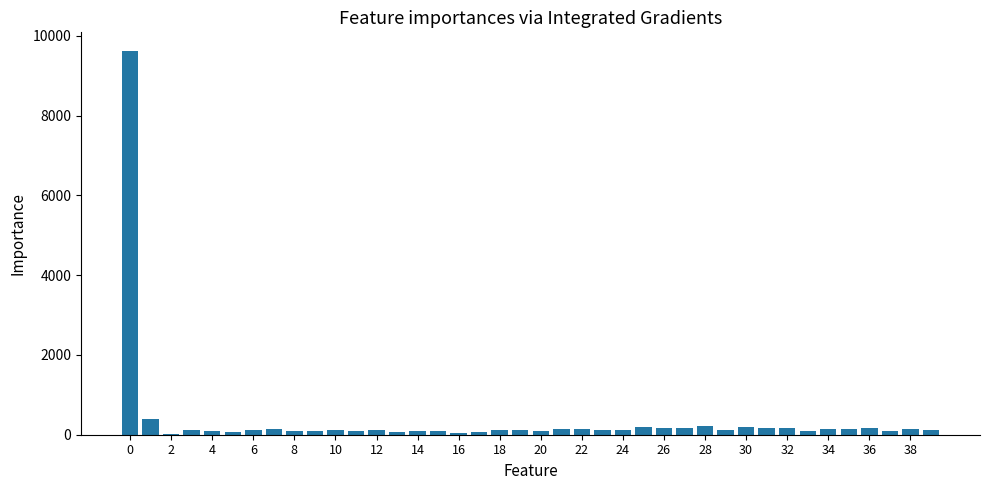

What is the maximum value shown in the chart?

9609